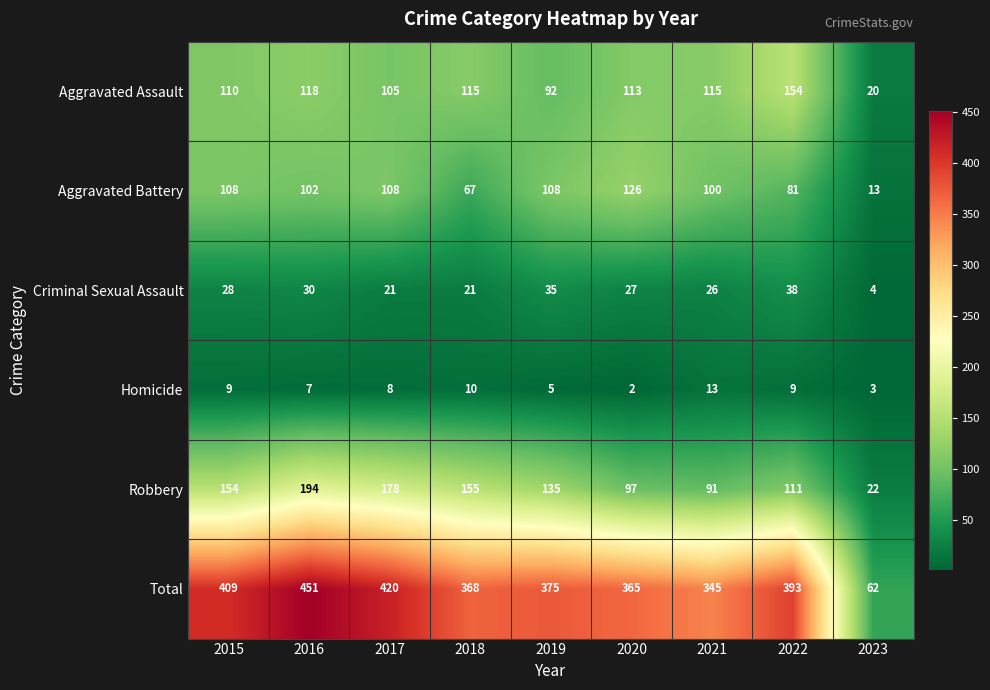

What is the sum of all Criminal Sexual Assault values?

230